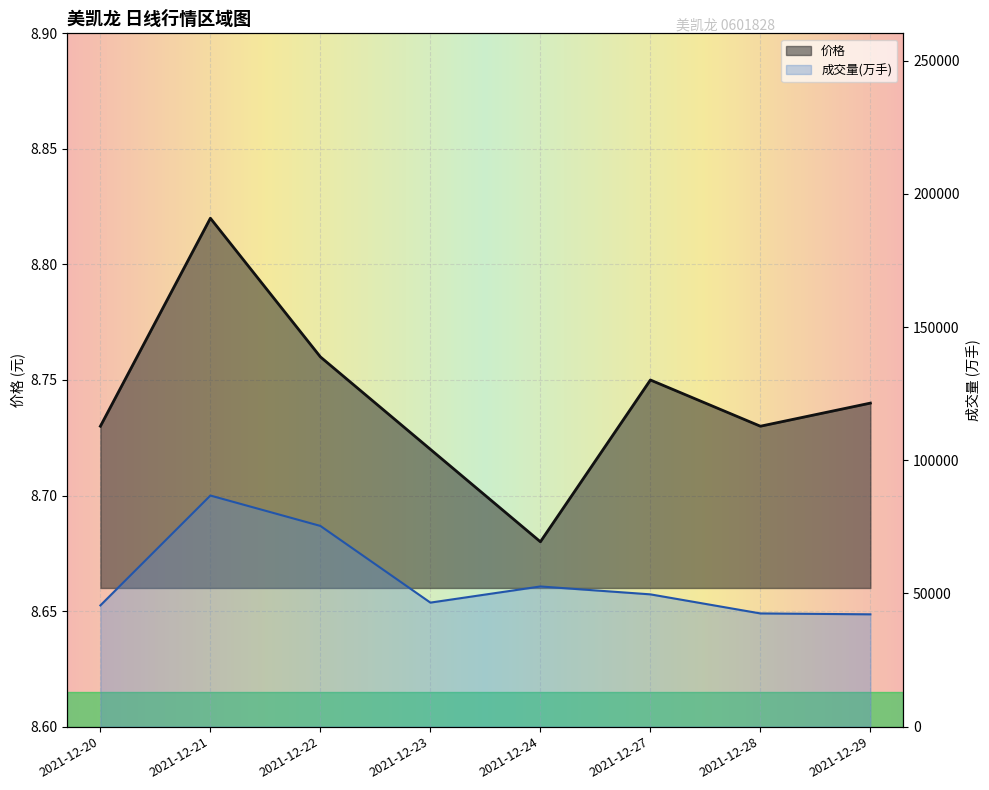

Is it true that 价格 equals 4.5 at 2021-12-24?

False